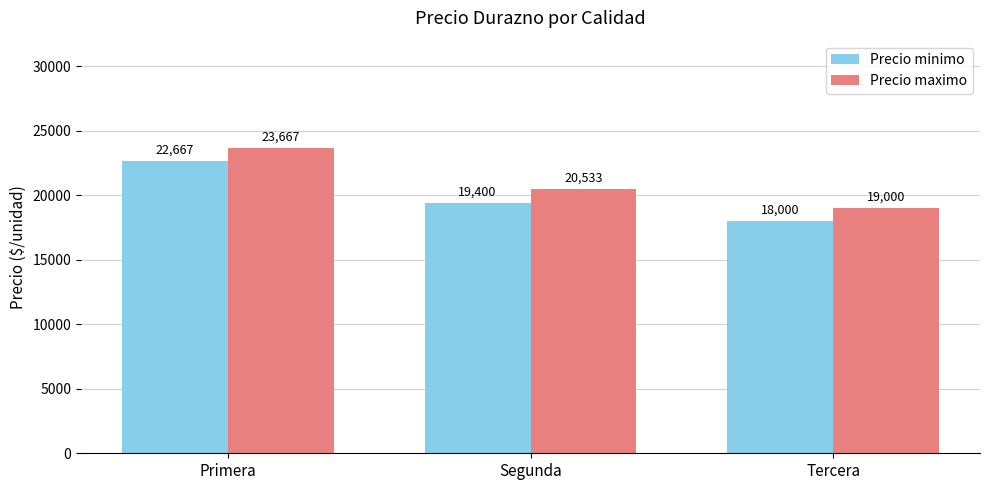

The Precio minimo series shows 18000 at Tercera. True or false?

True